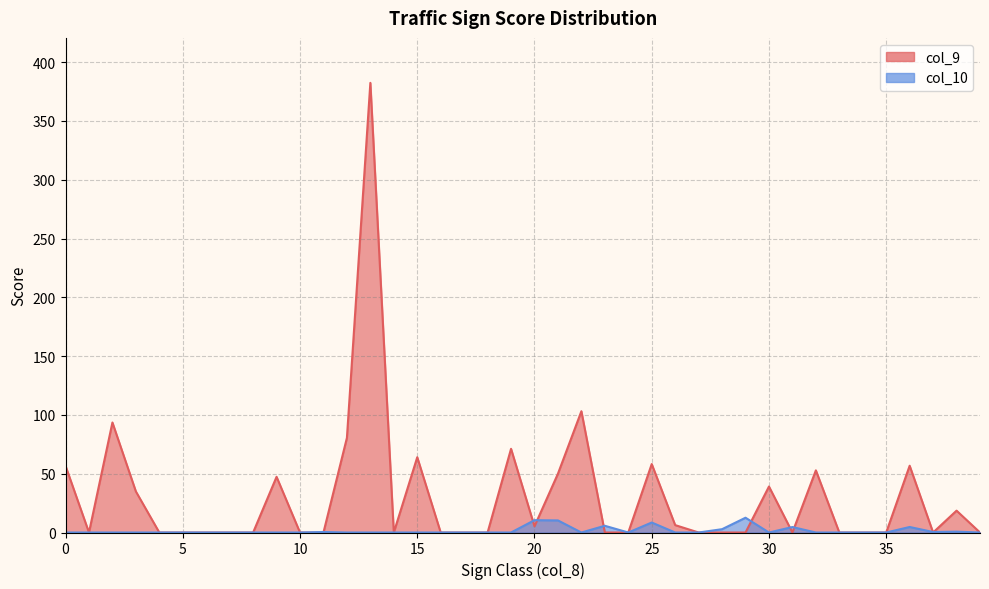

Reading left to right, list all the values displayed in this chart.

col_9: 56.7	0.0	93.5	34.9	0.0	0.0	0.0	0.0	0.0	47.4	0.0	0.0	80.5	382.4	0.0	64.0	0.0	0.0	0.0	71.2	5.3	50.0	103.1	0.0	0.0	58.2	6.3	0.0	0.0	0.0	39.1	0.0	52.9	0.0	0.0	0.0	56.8	0.0	18.6	0.0
col_10: 0.0	0.0	0.0	0.0	0.0	0.0	0.0	0.0	0.0	0.0	0.0	0.4	0.0	0.0	0.0	0.0	0.0	0.0	0.0	0.0	10.5	10.3	0.0	5.7	0.0	8.5	0.0	0.0	2.8	12.6	0.0	4.7	0.0	0.0	0.0	0.0	4.7	0.4	0.7	0.0